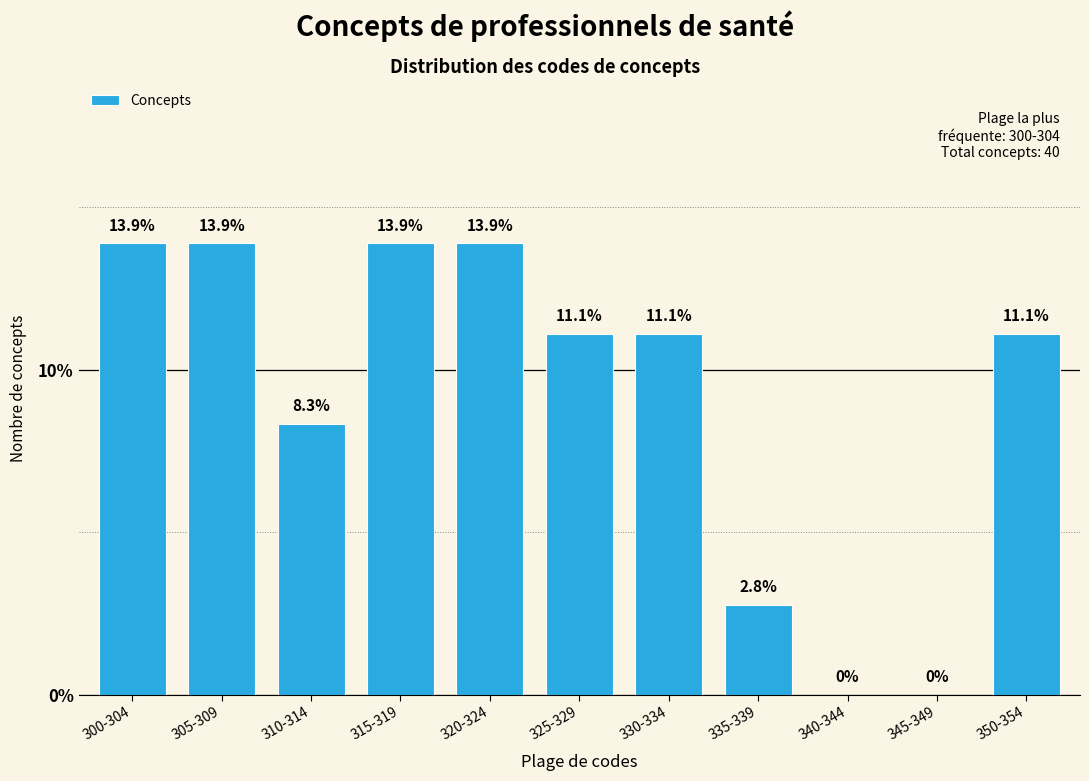

Reading left to right, transcribe all the data shown in this chart.

300-304=13.9	305-309=13.9	310-314=8.3	315-319=13.9	320-324=13.9	325-329=11.1	330-334=11.1	335-339=2.8	340-344=0.0	345-349=0.0	350-354=11.1